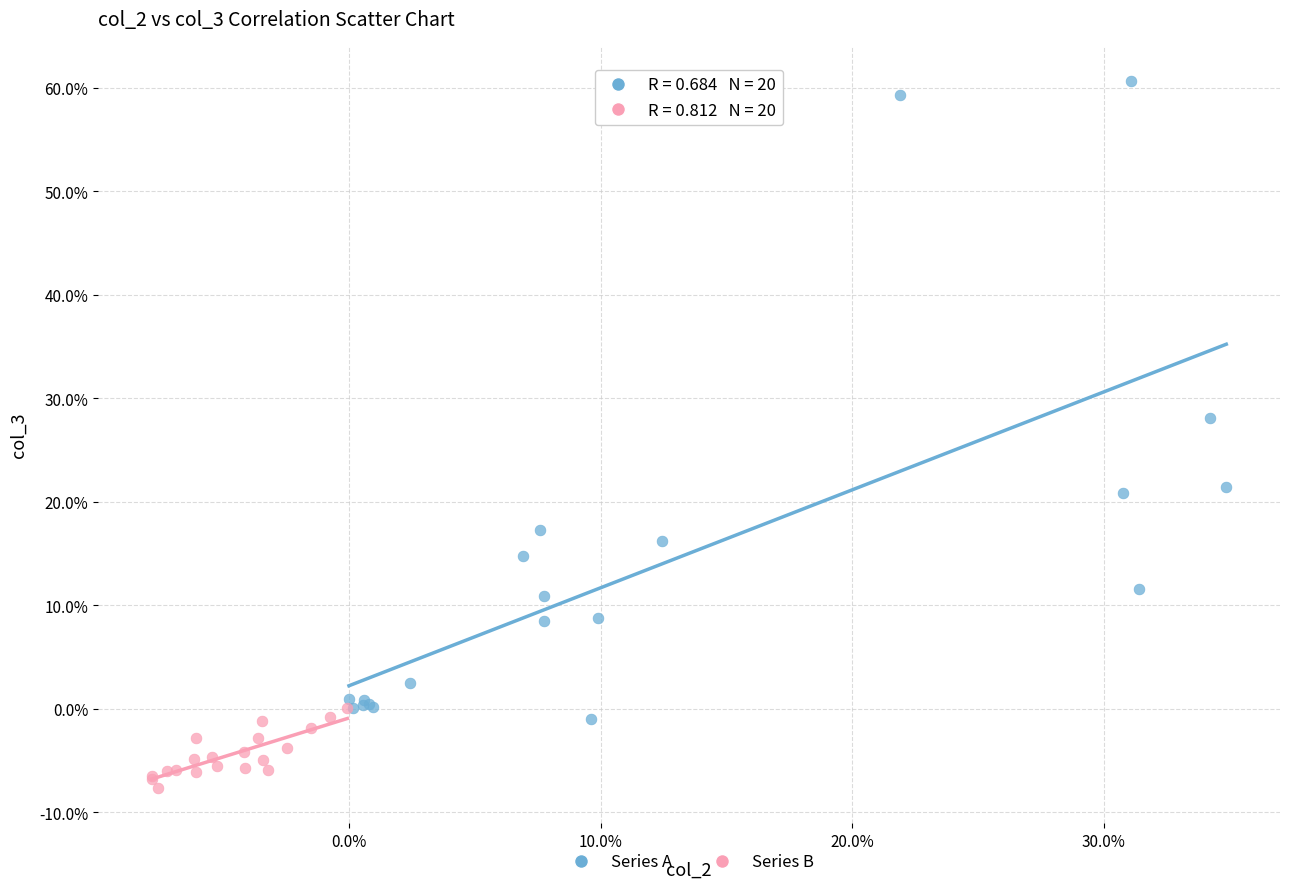

Which series has the largest Y range (max minus min)?

Series A